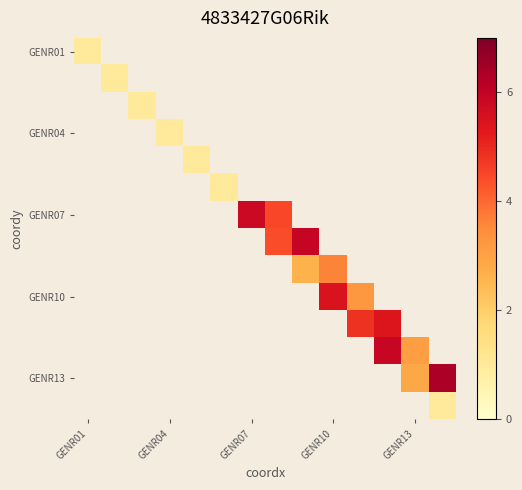

At how many categories does at least one series exceed 0?

14